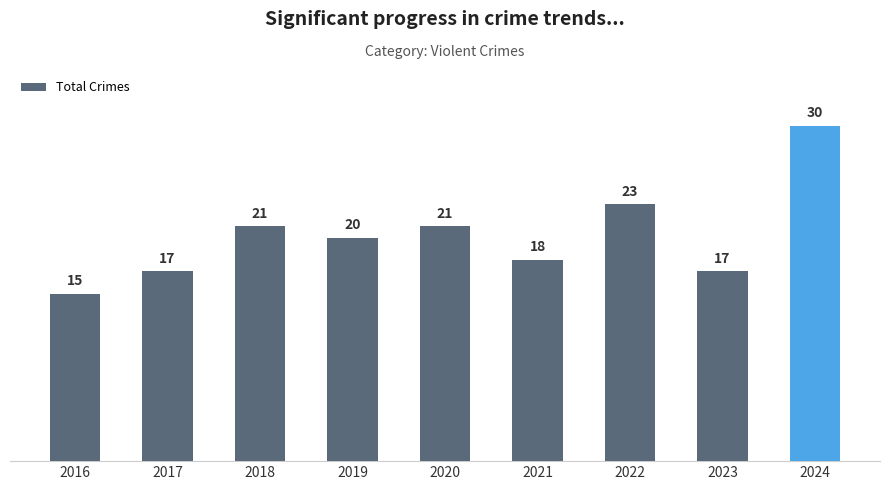

At which label does the data first exceed 20?

2018